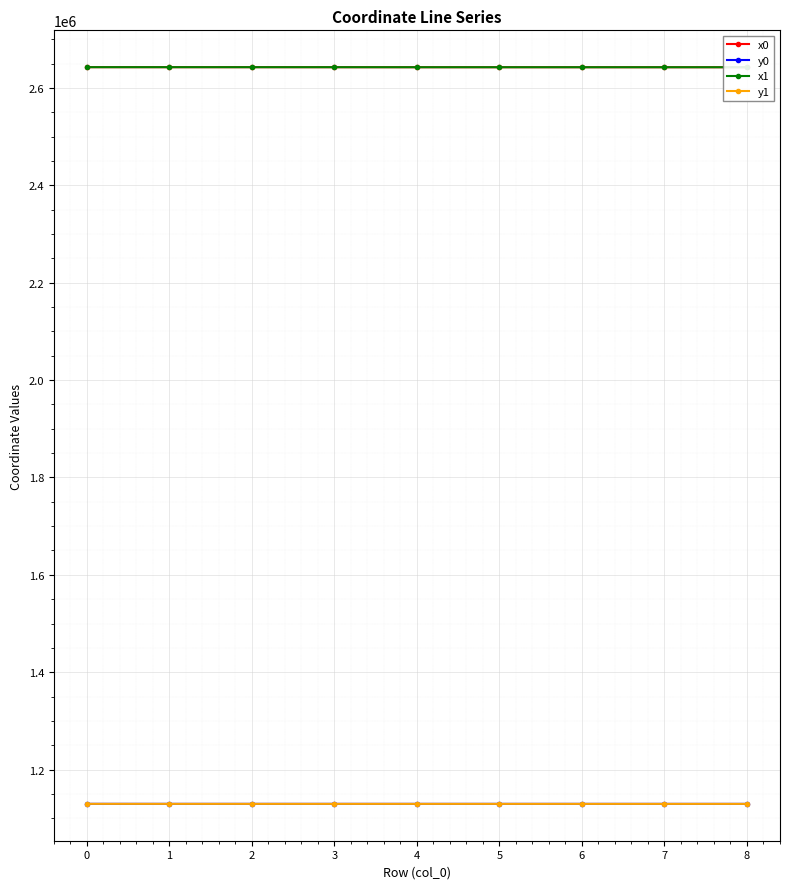

True or false: y1 has a value of 1129639.2 at 0.

True